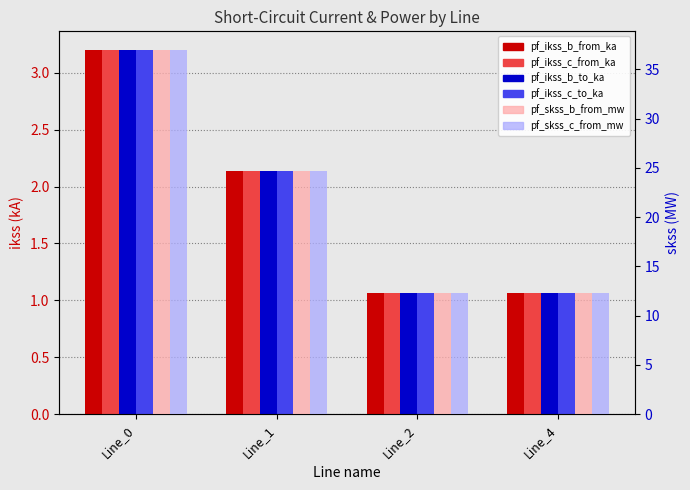

Rank the series by their maximum value, from highest to lowest.

pf_skss_b_from_mw, pf_skss_c_from_mw, pf_ikss_b_from_ka, pf_ikss_b_to_ka, pf_ikss_c_from_ka, pf_ikss_c_to_ka